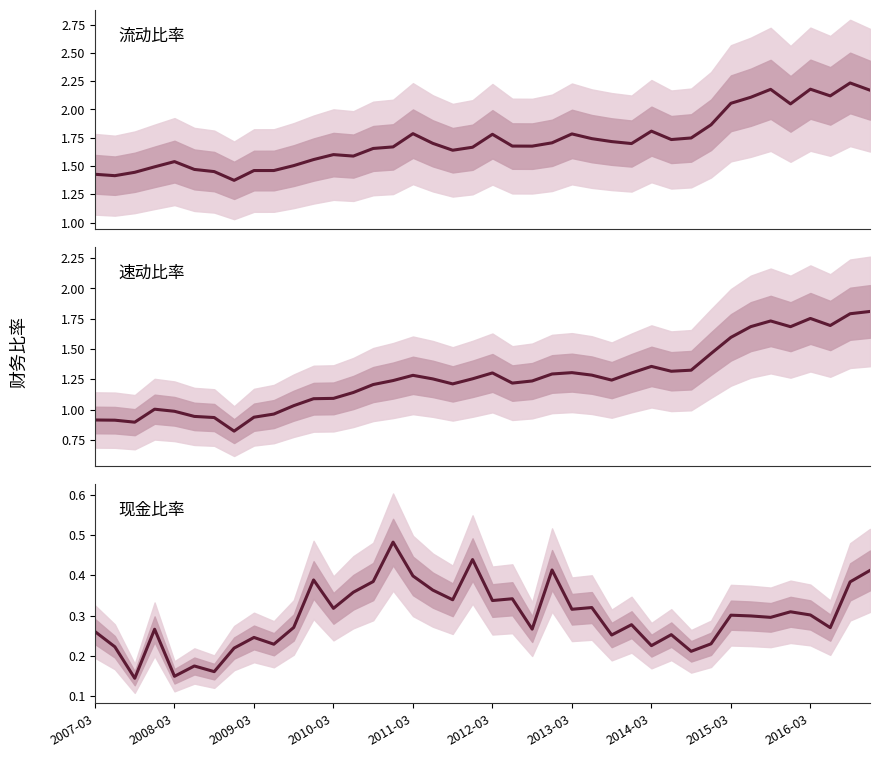

What is the label of the 15th point from the left?

14